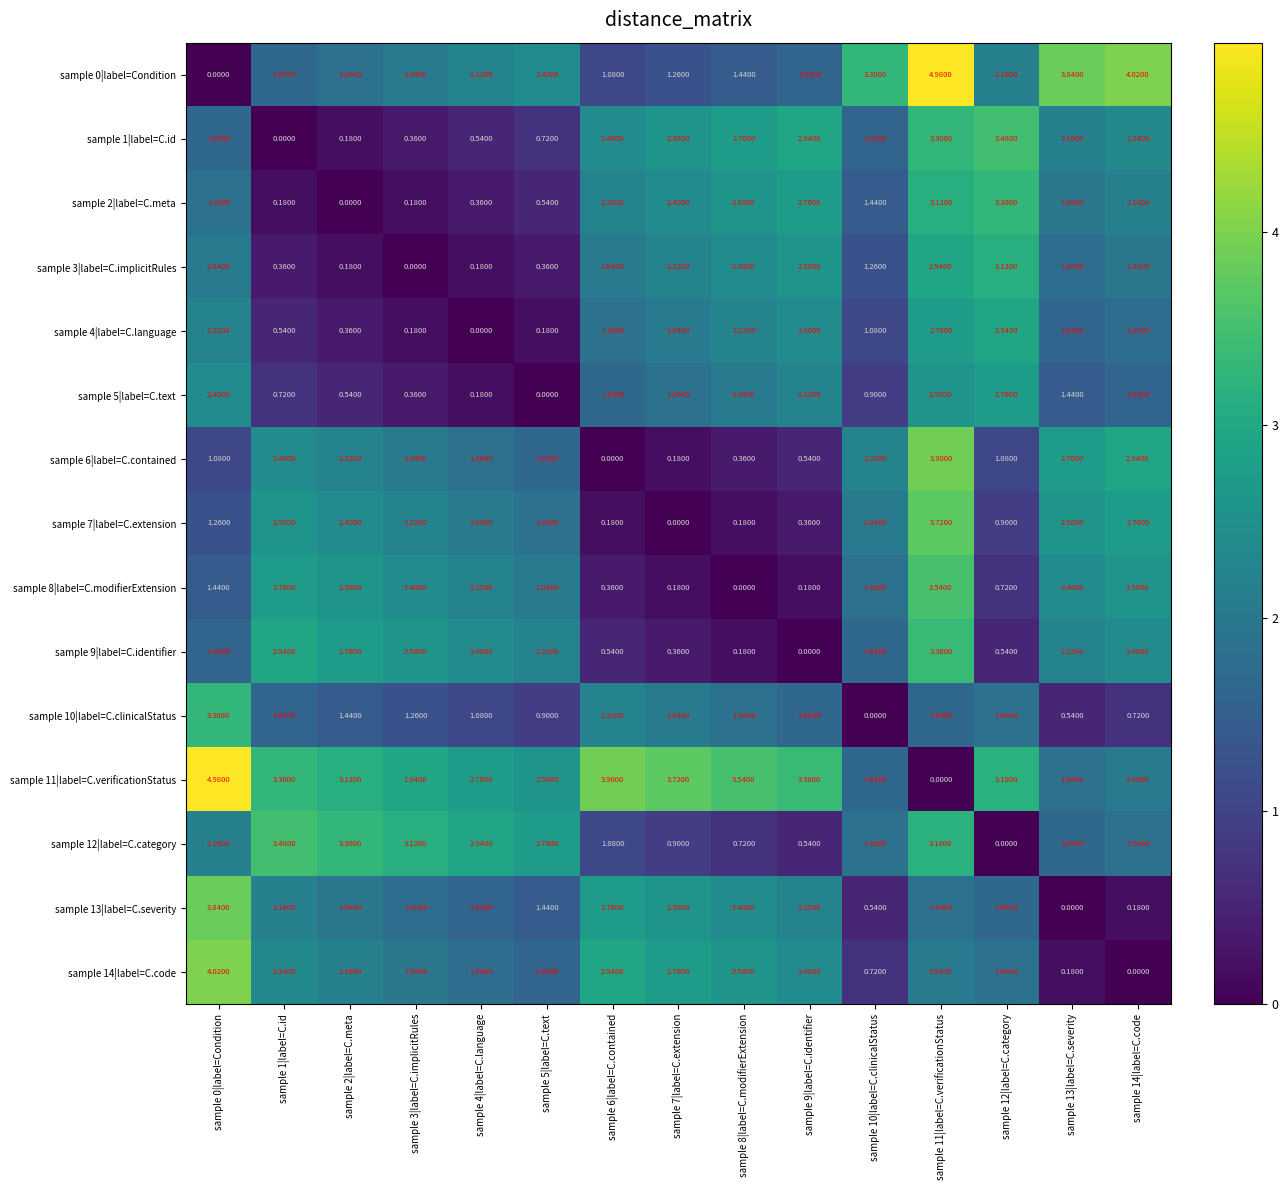

Is the value of sample 3|label=C.implicitRules at sample 0|label=Condition greater than the value of sample 12|label=C.category at sample 13|label=C.severity?

Yes